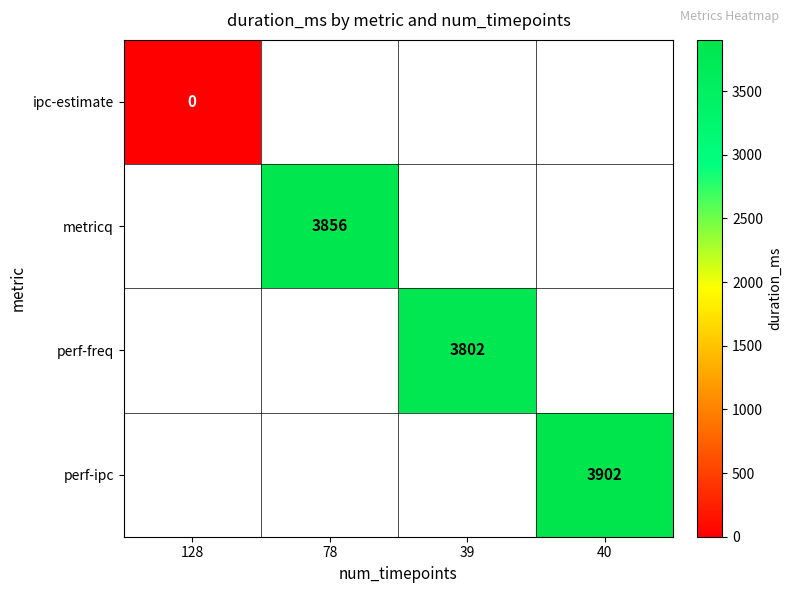

The value of perf-ipc at 40 is 3902. True or false?

True